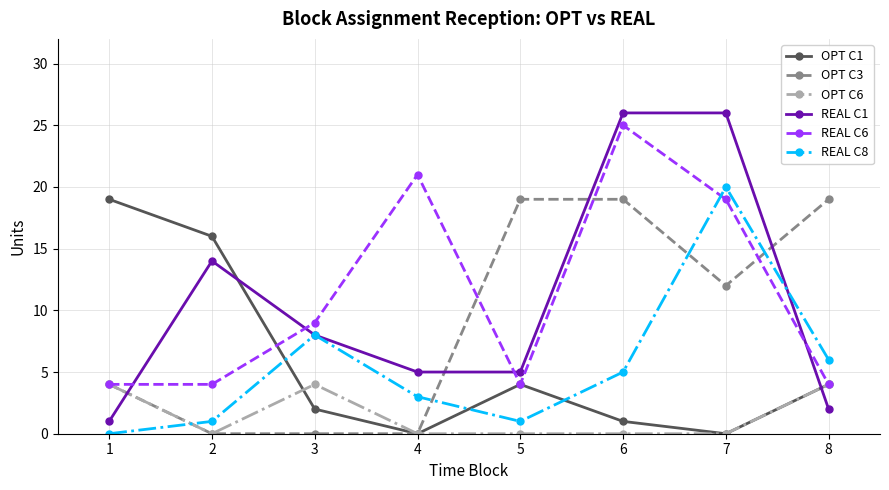

Read the REAL C8 value at 2.

1